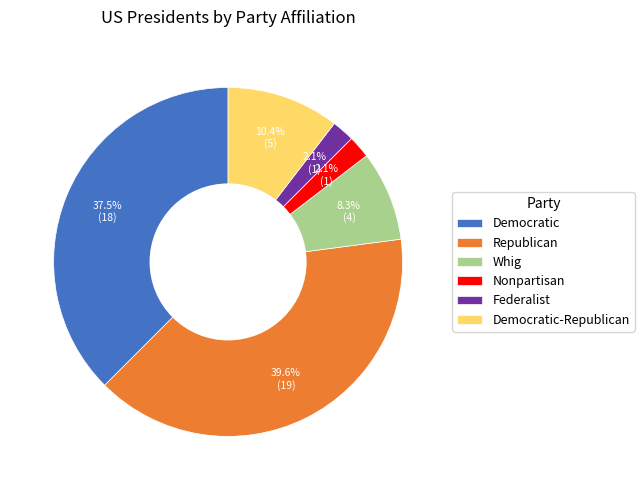

To the nearest percent, what percentage of the pie is Whig?

8%